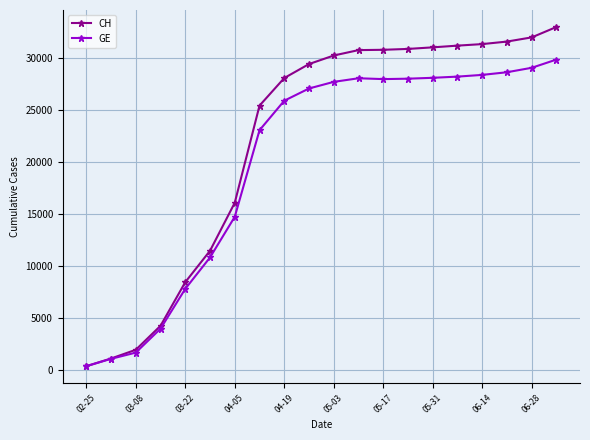

What is the value of the CH point at the 9th from the left?

28063